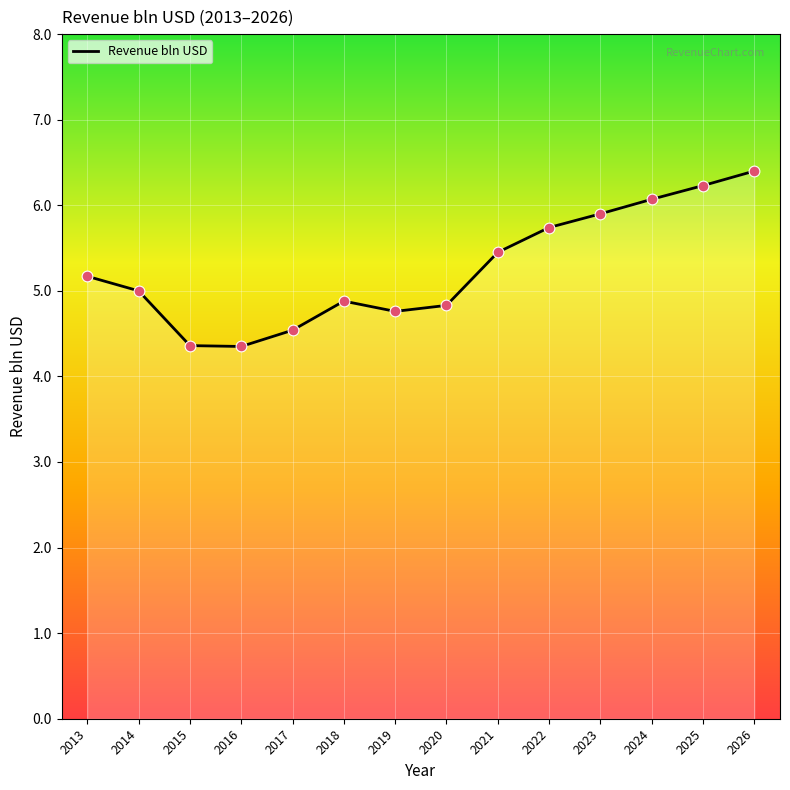

Between 2013 and 2015, which is larger?

2013